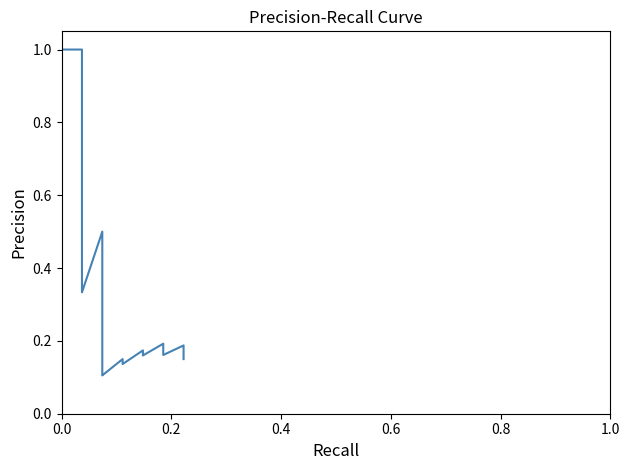

What is the maximum value for Recall?

0.2